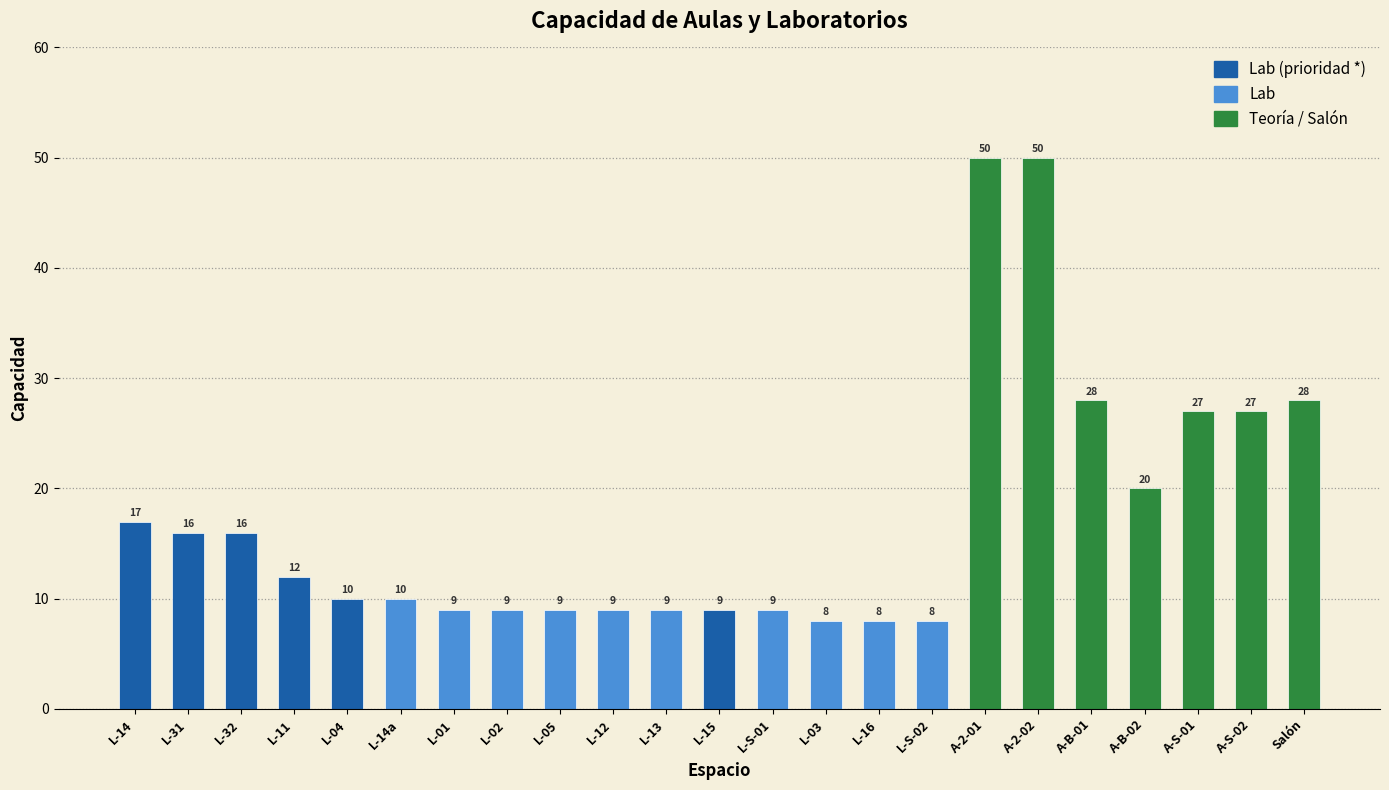

Reading left to right, list all the values displayed in this chart.

L-14=17	L-31=16	L-32=16	L-11=12	L-04=10	L-14a=10	L-01=9	L-02=9	L-05=9	L-12=9	L-13=9	L-15=9	L-S-01=9	L-03=8	L-16=8	L-S-02=8	A-2-01=50	A-2-02=50	A-B-01=28	A-B-02=20	A-S-01=27	A-S-02=27	Salón=28